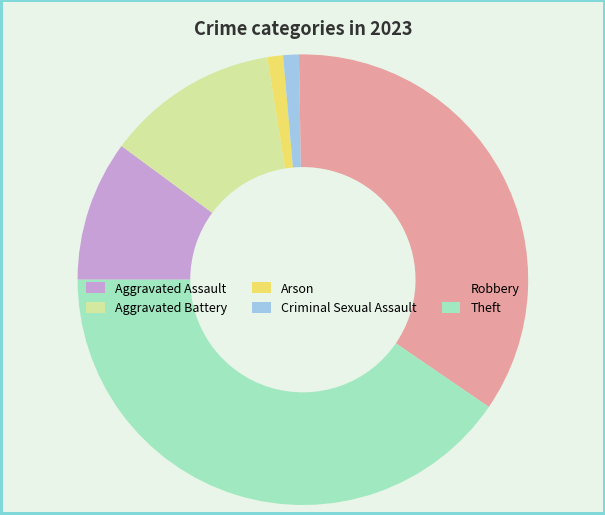

Between Aggravated Assault and Theft, which is larger?

Theft